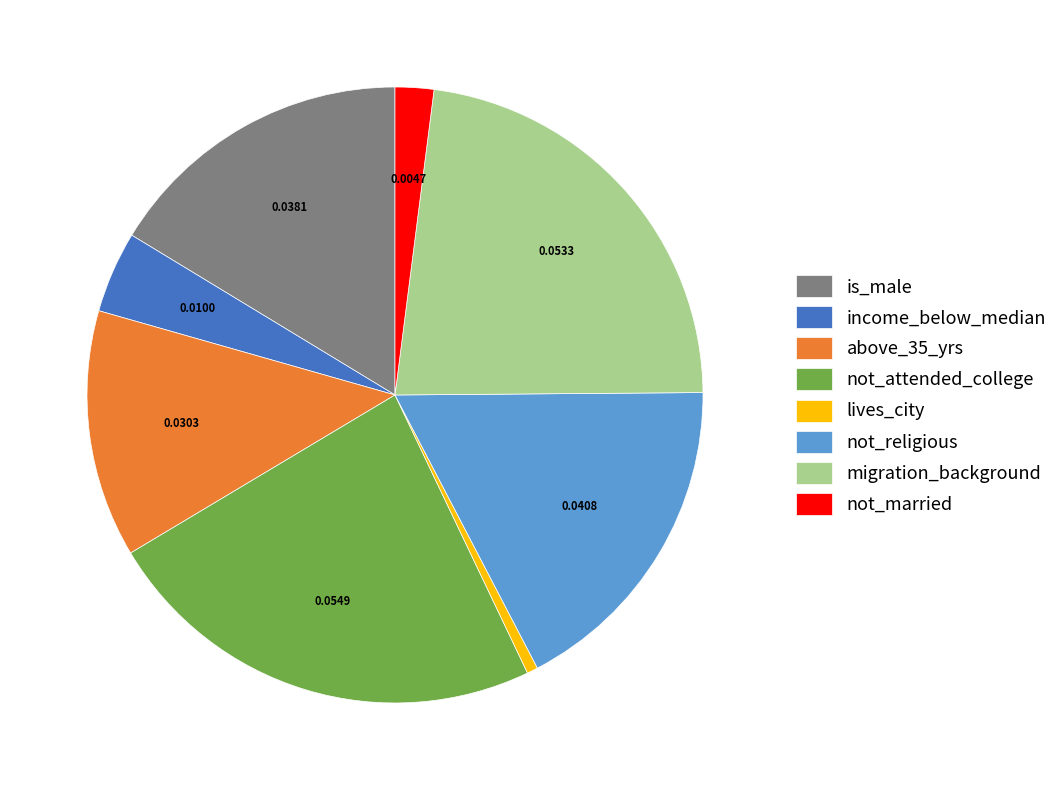

Is migration_background the majority of the pie?

No